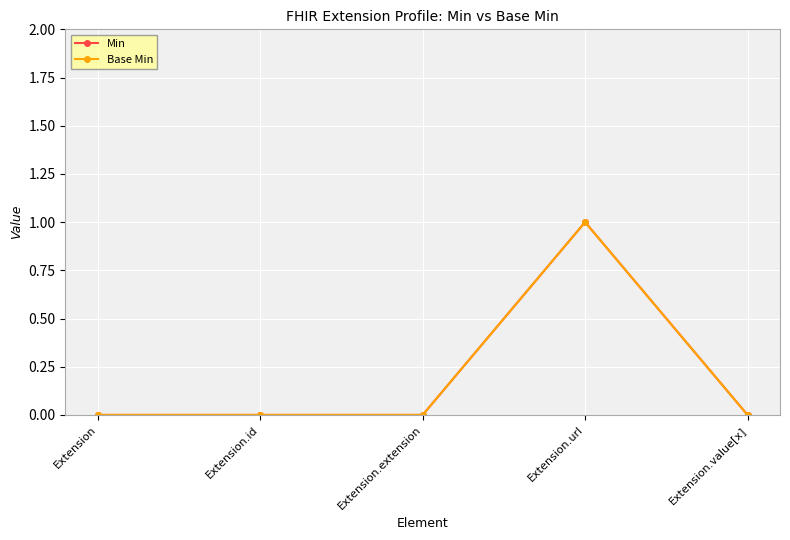

Does the chart have visible grid lines?

Yes